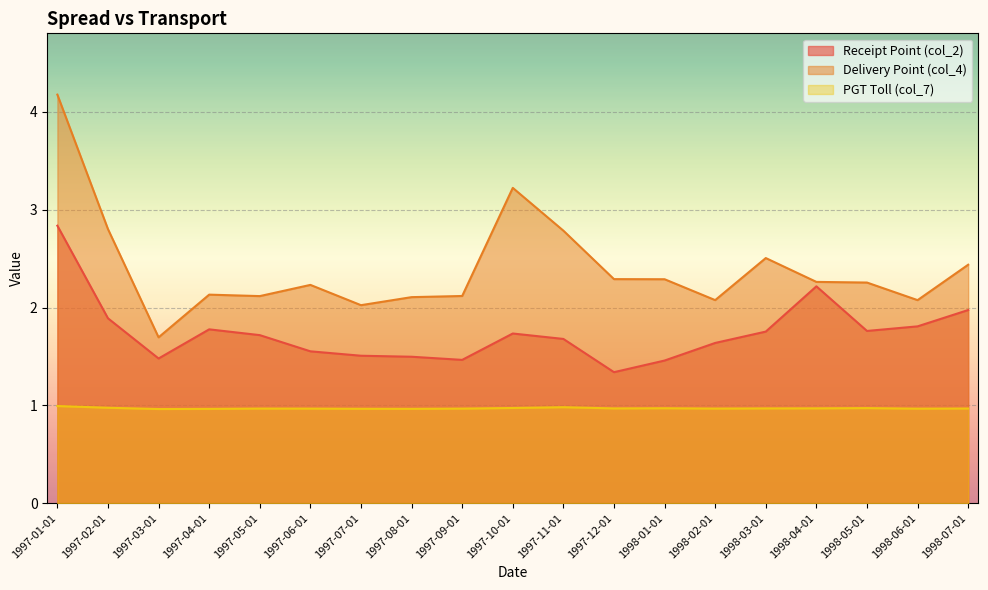

Reading left to right, extract all data points from this chart.

Receipt Point (col_2): 2.8	1.9	1.5	1.8	1.7	1.6	1.5	1.5	1.5	1.7	1.7	1.3	1.5	1.6	1.8	2.2	1.8	1.8	2.0
Delivery Point (col_4): 4.2	2.8	1.7	2.1	2.1	2.2	2.0	2.1	2.1	3.2	2.8	2.3	2.3	2.1	2.5	2.3	2.3	2.1	2.4
PGT Toll (col_7): 1.0	1.0	1.0	1.0	1.0	1.0	1.0	1.0	1.0	1.0	1.0	1.0	1.0	1.0	1.0	1.0	1.0	1.0	1.0